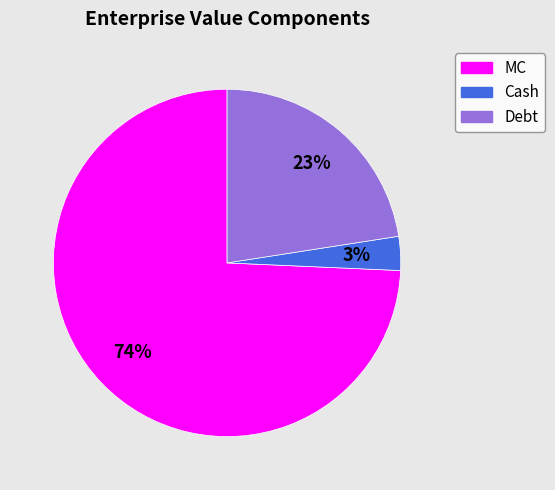

Combined, do MC and Debt account for over 50%?

Yes